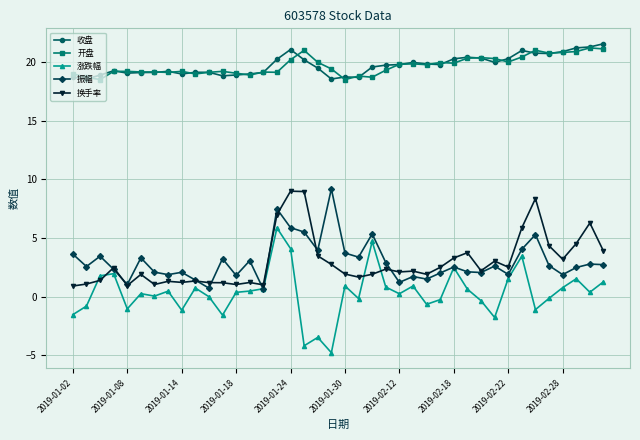

True or false: 开盘 and 振幅 cross at least once.

False